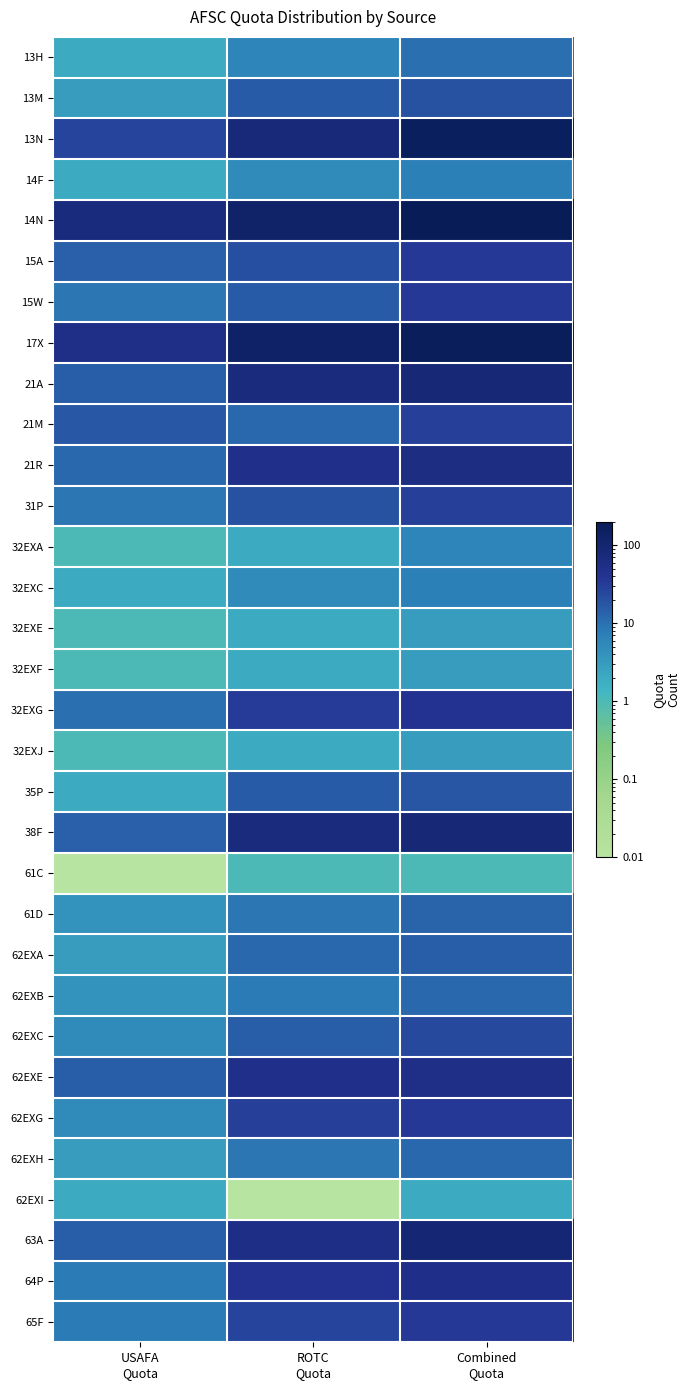

Reading left to right, list all the values displayed in this chart.

13H: USAFA
Quota=2.0	ROTC
Quota=6.0	Combined
Quota=10.0
13M: USAFA
Quota=3.0	ROTC
Quota=16.0	Combined
Quota=19.0
13N: USAFA
Quota=26.0	ROTC
Quota=79.0	Combined
Quota=165.0
14F: USAFA
Quota=2.0	ROTC
Quota=5.0	Combined
Quota=7.0
14N: USAFA
Quota=71.0	ROTC
Quota=124.0	Combined
Quota=195.0
15A: USAFA
Quota=14.0	ROTC
Quota=21.0	Combined
Quota=35.0
15W: USAFA
Quota=9.0	ROTC
Quota=16.0	Combined
Quota=35.0
17X: USAFA
Quota=52.0	ROTC
Quota=129.0	Combined
Quota=181.0
21A: USAFA
Quota=15.0	ROTC
Quota=69.0	Combined
Quota=84.0
21M: USAFA
Quota=17.0	ROTC
Quota=12.0	Combined
Quota=29.0
21R: USAFA
Quota=12.0	ROTC
Quota=49.0	Combined
Quota=61.0
31P: USAFA
Quota=9.0	ROTC
Quota=20.0	Combined
Quota=29.0
32EXA: USAFA
Quota=1.0	ROTC
Quota=2.0	Combined
Quota=6.0
32EXC: USAFA
Quota=2.0	ROTC
Quota=5.0	Combined
Quota=7.0
32EXE: USAFA
Quota=1.0	ROTC
Quota=2.0	Combined
Quota=3.0
32EXF: USAFA
Quota=1.0	ROTC
Quota=2.0	Combined
Quota=3.0
32EXG: USAFA
Quota=10.0	ROTC
Quota=32.0	Combined
Quota=42.0
32EXJ: USAFA
Quota=1.0	ROTC
Quota=2.0	Combined
Quota=3.0
35P: USAFA
Quota=2.0	ROTC
Quota=16.0	Combined
Quota=18.0
38F: USAFA
Quota=14.0	ROTC
Quota=70.0	Combined
Quota=84.0
61C: USAFA
Quota=0.0	ROTC
Quota=1.0	Combined
Quota=1.0
61D: USAFA
Quota=4.0	ROTC
Quota=9.0	Combined
Quota=13.0
62EXA: USAFA
Quota=3.0	ROTC
Quota=12.0	Combined
Quota=15.0
62EXB: USAFA
Quota=4.0	ROTC
Quota=8.0	Combined
Quota=12.0
62EXC: USAFA
Quota=5.0	ROTC
Quota=15.0	Combined
Quota=24.0
62EXE: USAFA
Quota=15.0	ROTC
Quota=48.0	Combined
Quota=53.0
62EXG: USAFA
Quota=5.0	ROTC
Quota=29.0	Combined
Quota=34.0
62EXH: USAFA
Quota=3.0	ROTC
Quota=9.0	Combined
Quota=12.0
62EXI: USAFA
Quota=2.0	ROTC
Quota=0.0	Combined
Quota=2.0
63A: USAFA
Quota=15.0	ROTC
Quota=54.0	Combined
Quota=90.0
64P: USAFA
Quota=8.0	ROTC
Quota=42.0	Combined
Quota=50.0
65F: USAFA
Quota=8.0	ROTC
Quota=26.0	Combined
Quota=34.0